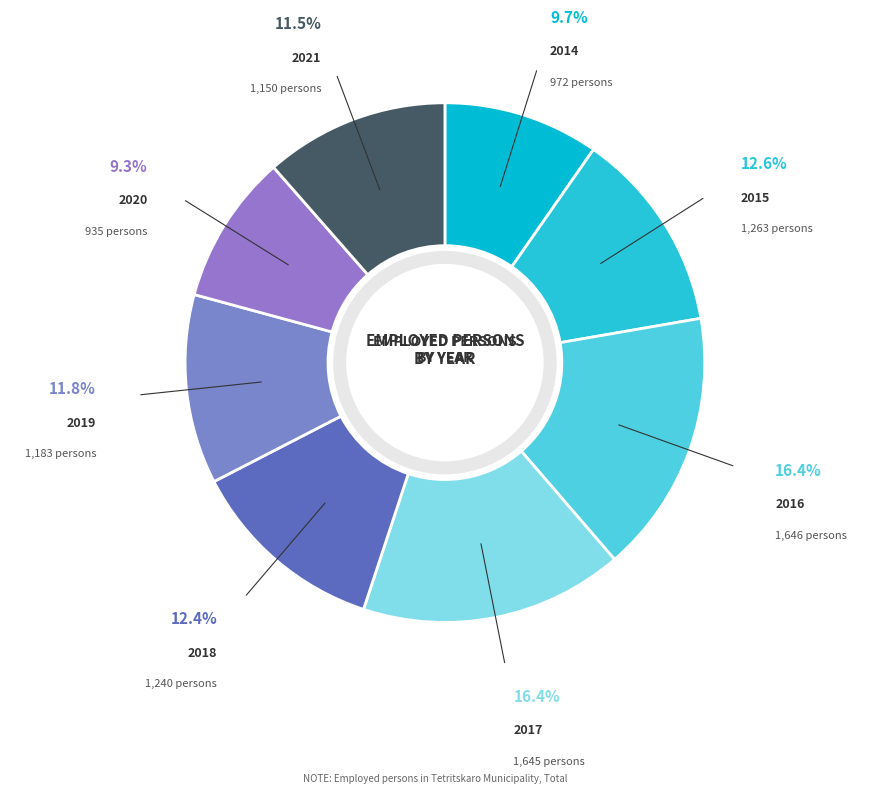

Count the number of slices in the pie.

8